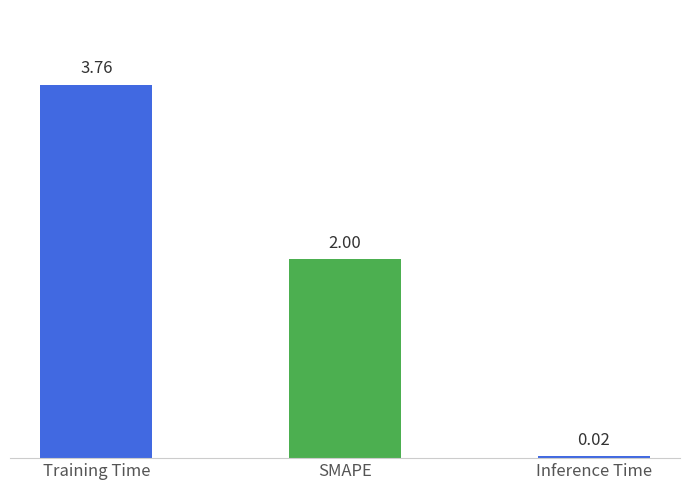

Where is the data nearest to the value 1?

Inference Time